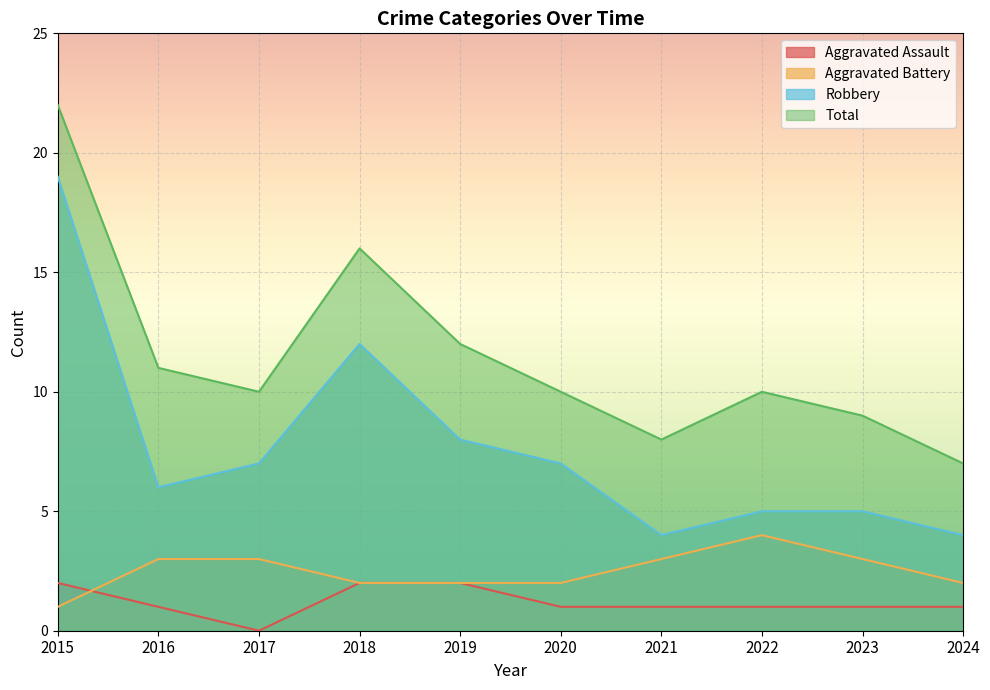

In Robbery, how many points are lower than both neighbors (excluding endpoints)?

2